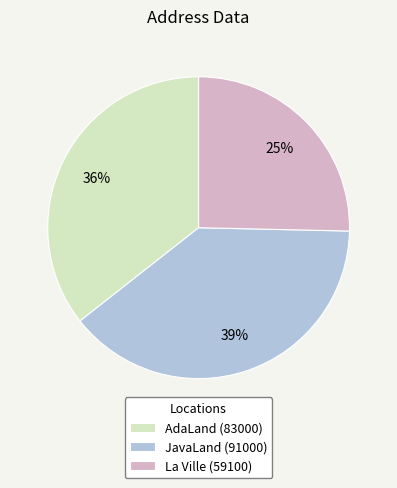

Rank the categories by value from highest to lowest.

JavaLand (91000), AdaLand (83000), La Ville (59100)